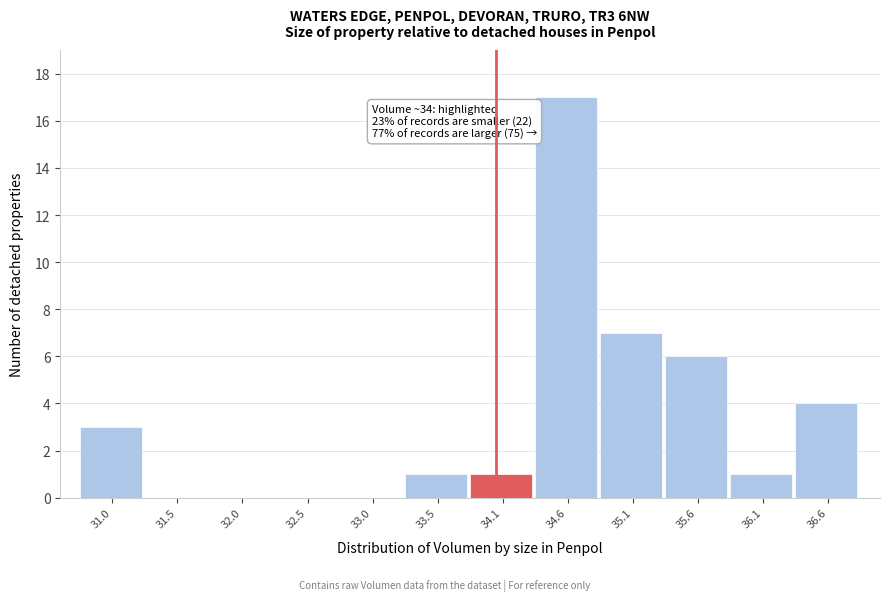

Which range on the x-axis has the tallest bar?

34.3 to 34.8